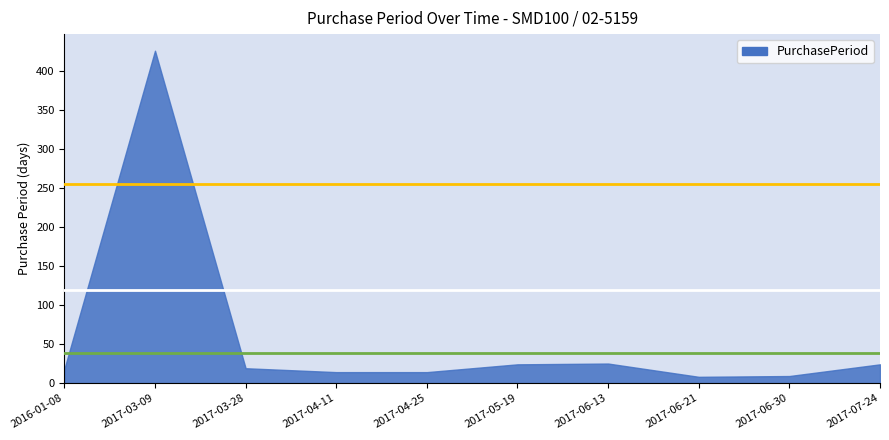

Reading right to left, transcribe all the data shown in this chart.

2017-07-24=24	2017-06-30=9	2017-06-21=8	2017-06-13=25	2017-05-19=24	2017-04-25=14	2017-04-11=14	2017-03-28=19	2017-03-09=426	2016-01-08=18